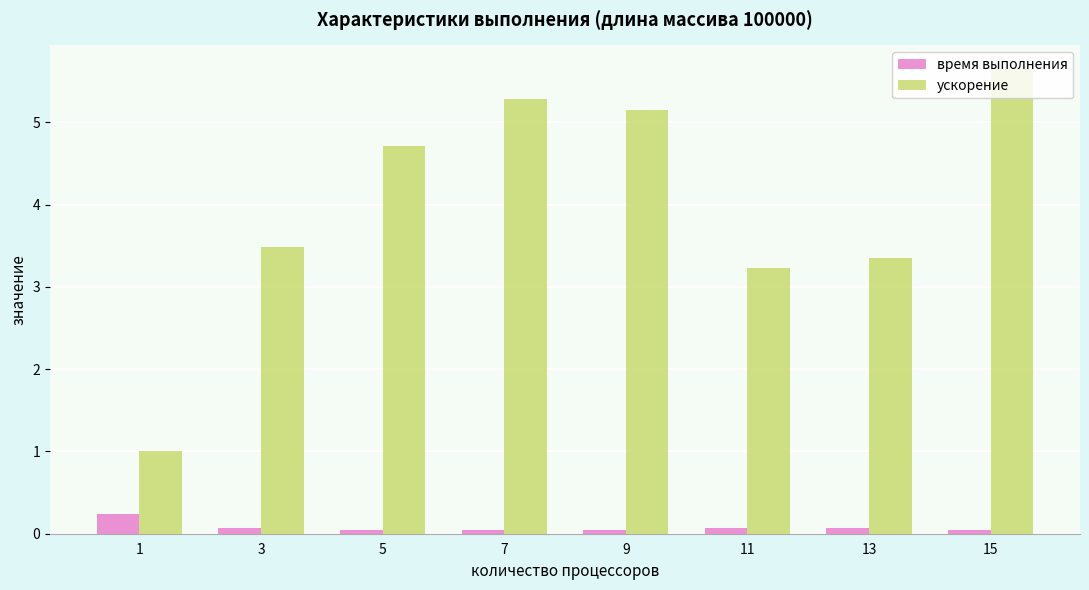

Rank the series by their maximum value, from highest to lowest.

ускорение, время выполнения